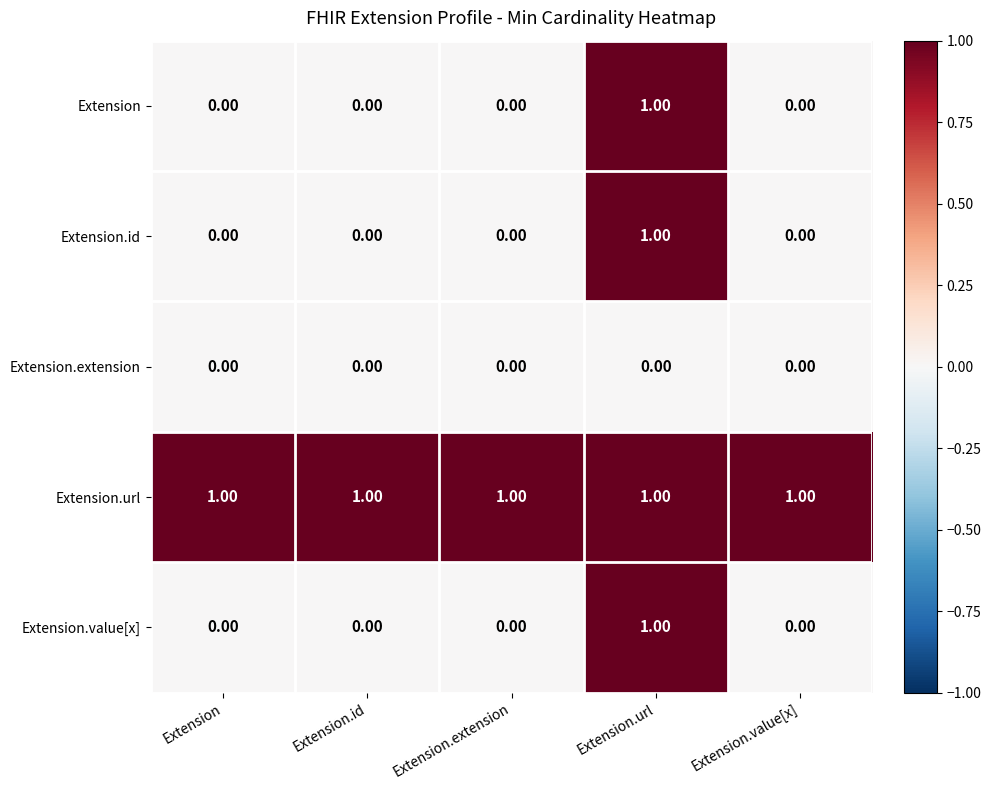

Which series has the largest total across all categories?

Extension.url